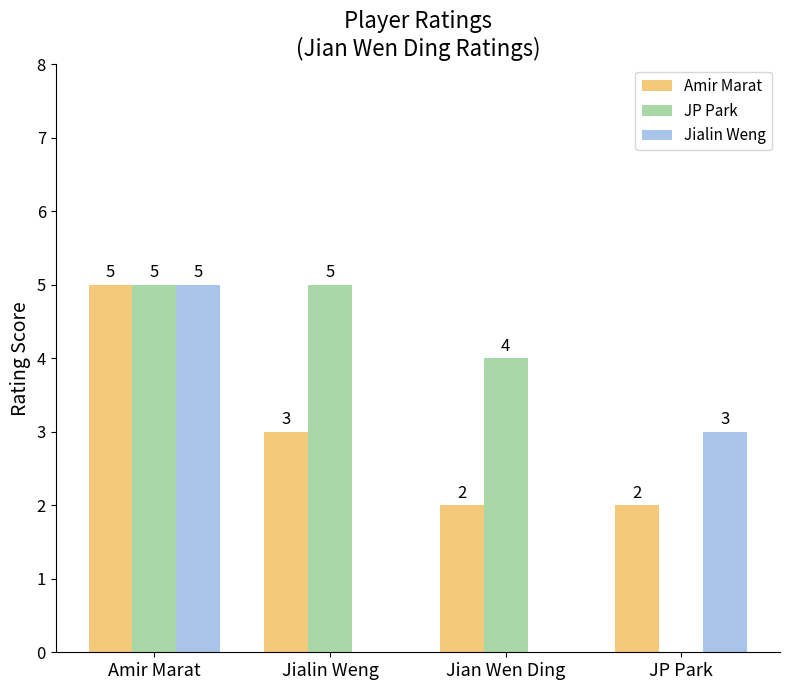

What is the sum of all Amir Marat values?

12